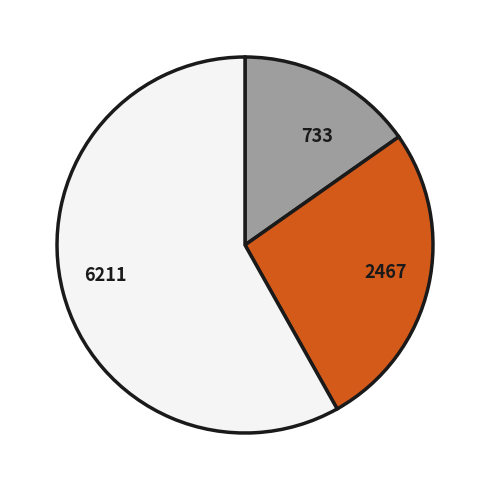

Combined, do 6211 and 2467 account for over 50%?

Yes